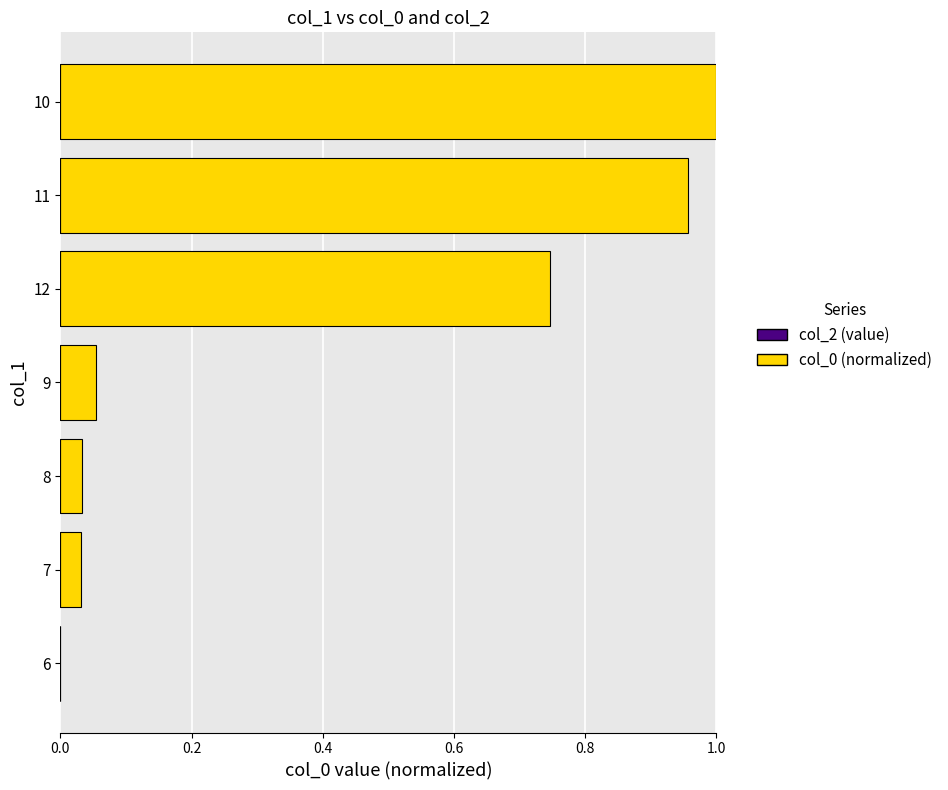

The chart shows a value of 0.0 at 6. True or false?

True